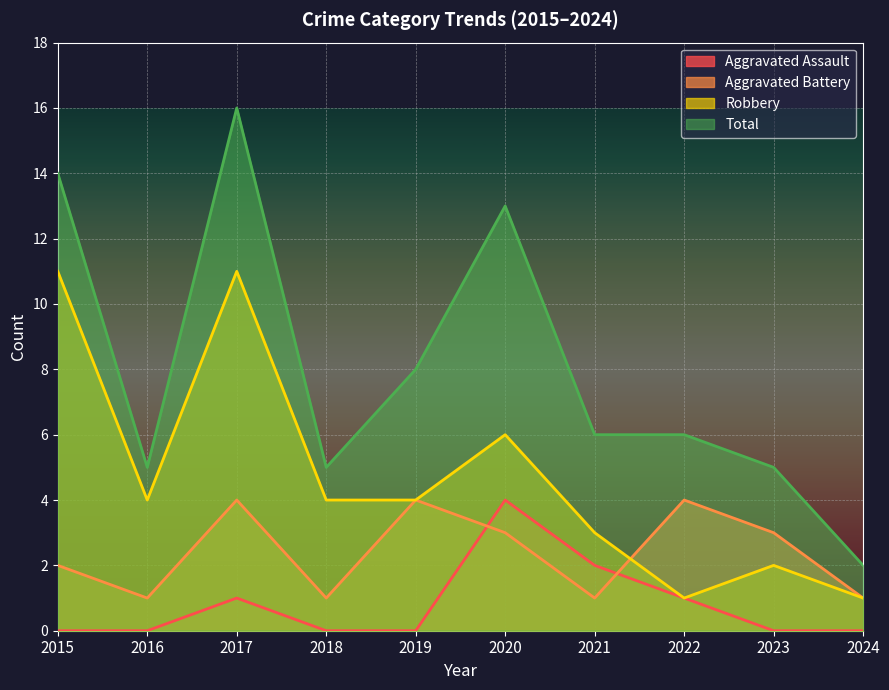

True or false: Aggravated Battery and Total intersect in this chart.

False